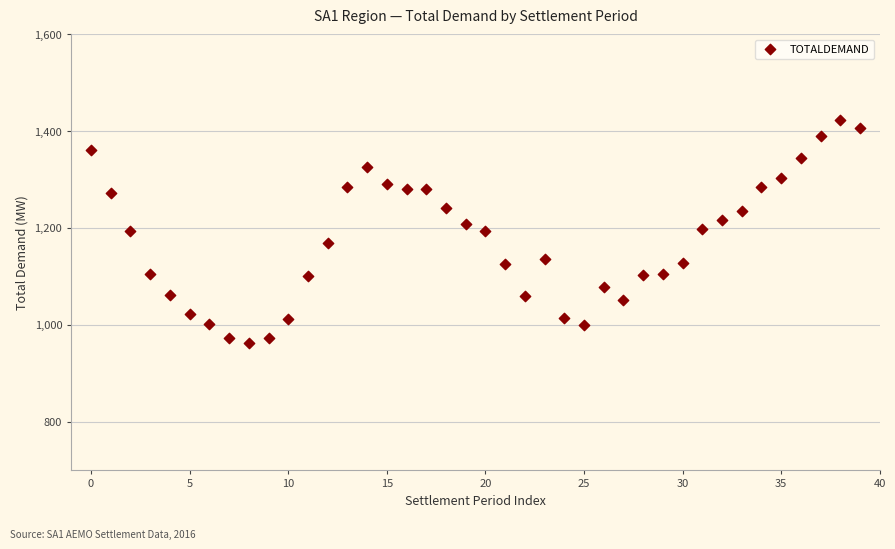

What is the range of Y values (max minus min)?

460.1